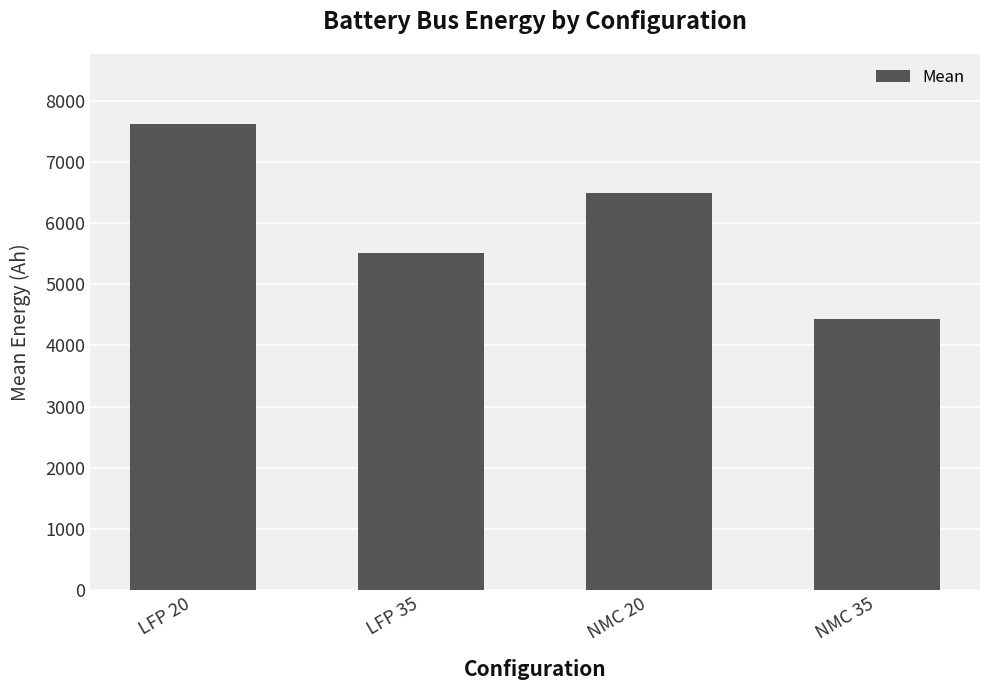

Rank the categories by value from lowest to highest.

NMC 35, LFP 35, NMC 20, LFP 20